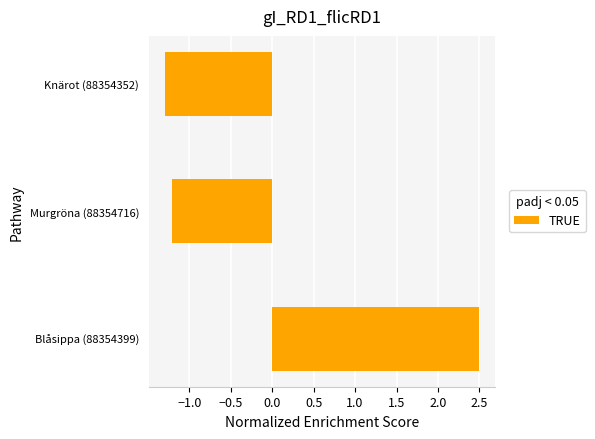

What is the change in value from Blåsippa (88354399) to Knärot (88354352)?

-3.8